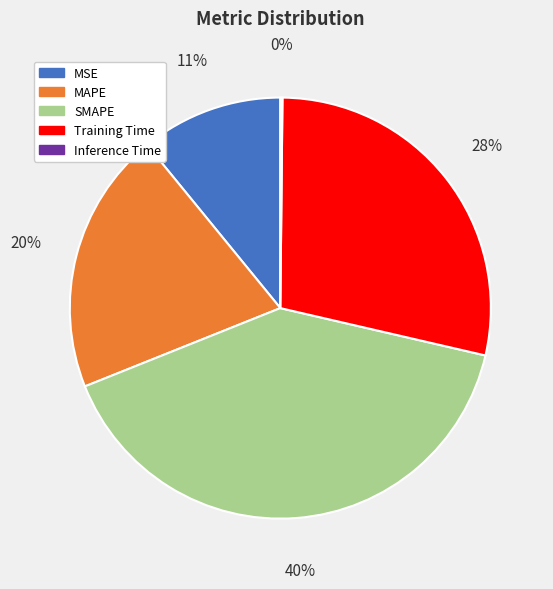

Which slice is the largest?

SMAPE